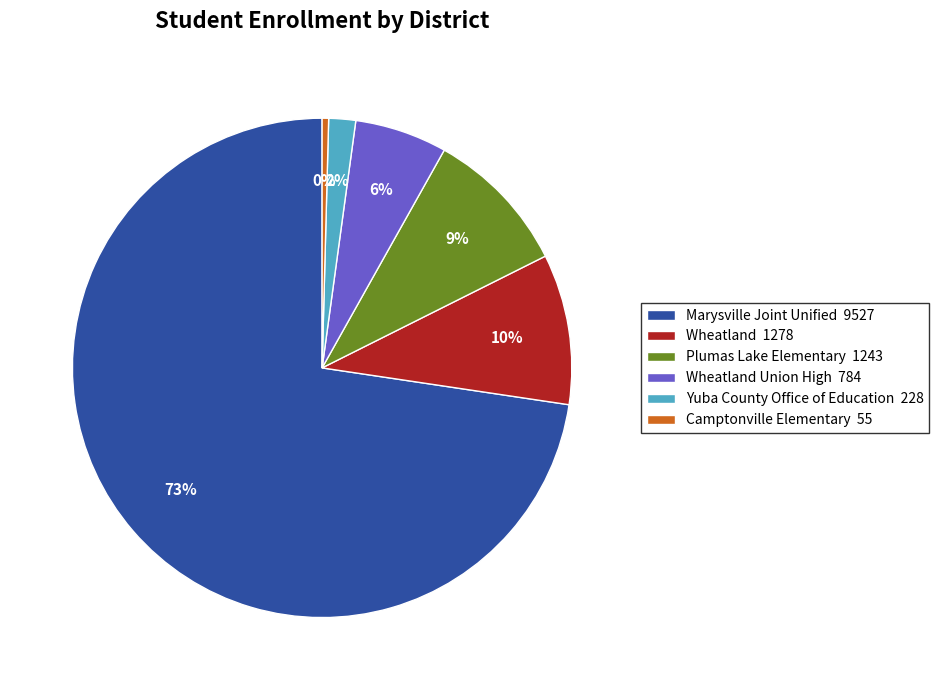

The Marysville Joint Unified 9527 slice represents 73% of the pie. True or false?

True